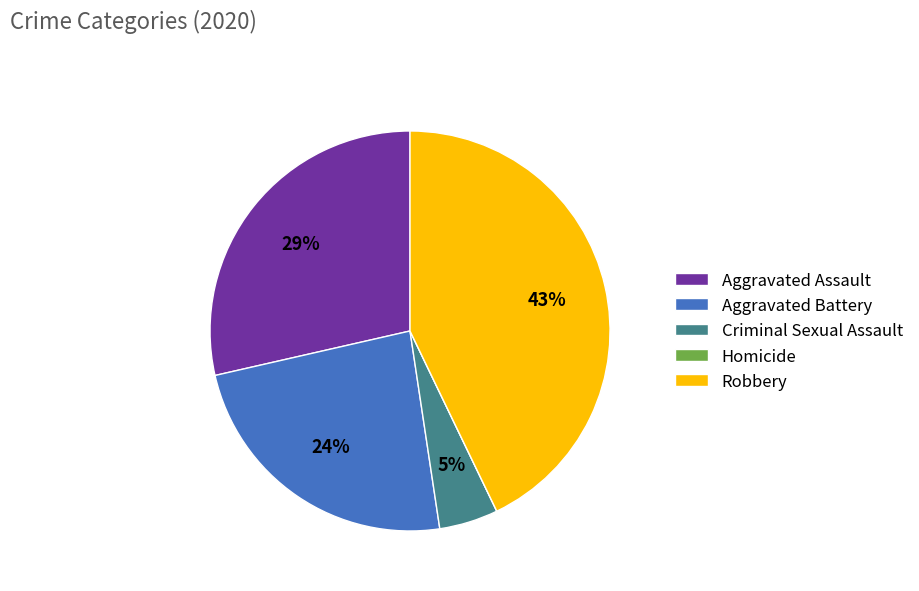

Is there any slice that represents more than half of the pie?

No